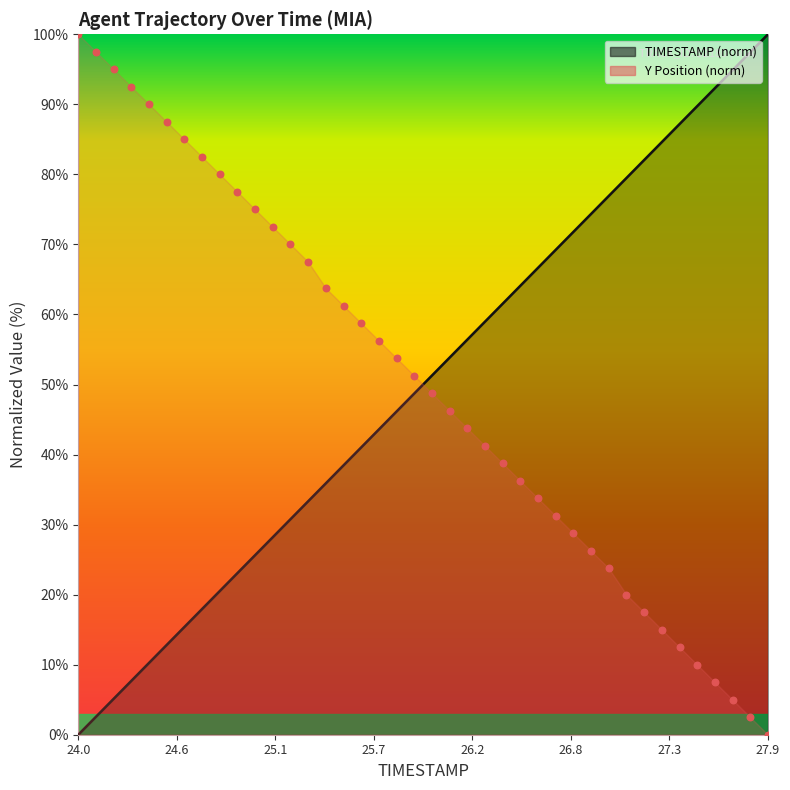

What are all the series names shown in the legend?

TIMESTAMP, Y